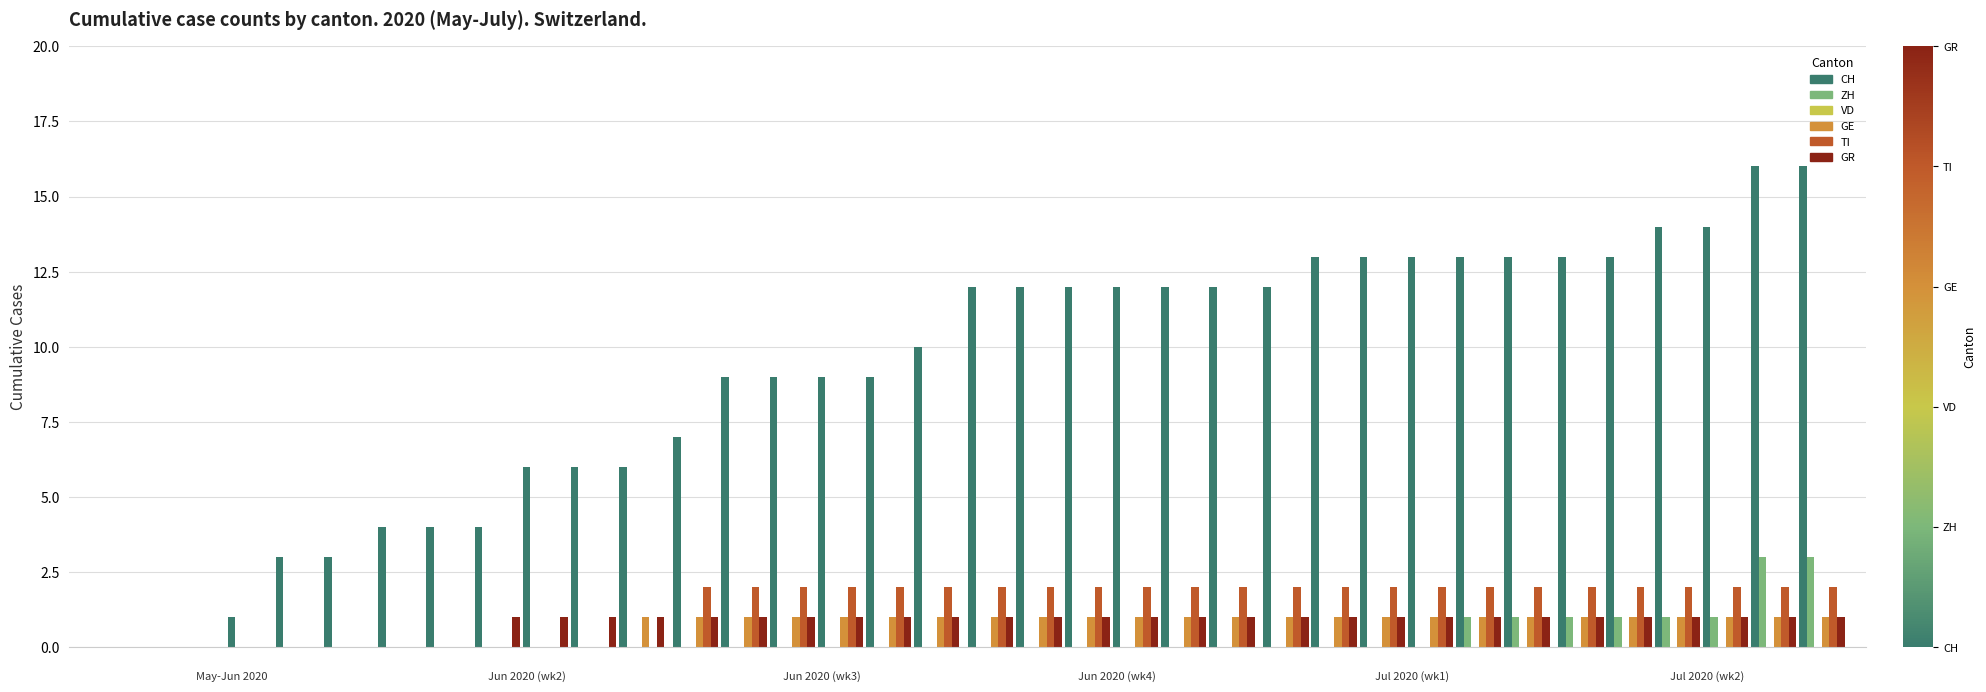

Between 2020-06-26 and 2020-06-09, which is larger?

2020-06-26